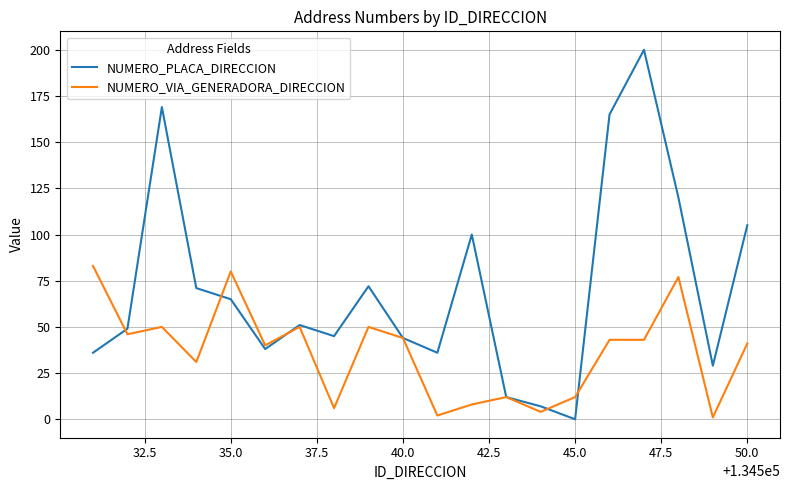

Which series has the widest spread of values?

NUMERO_PLACA_DIRECCION